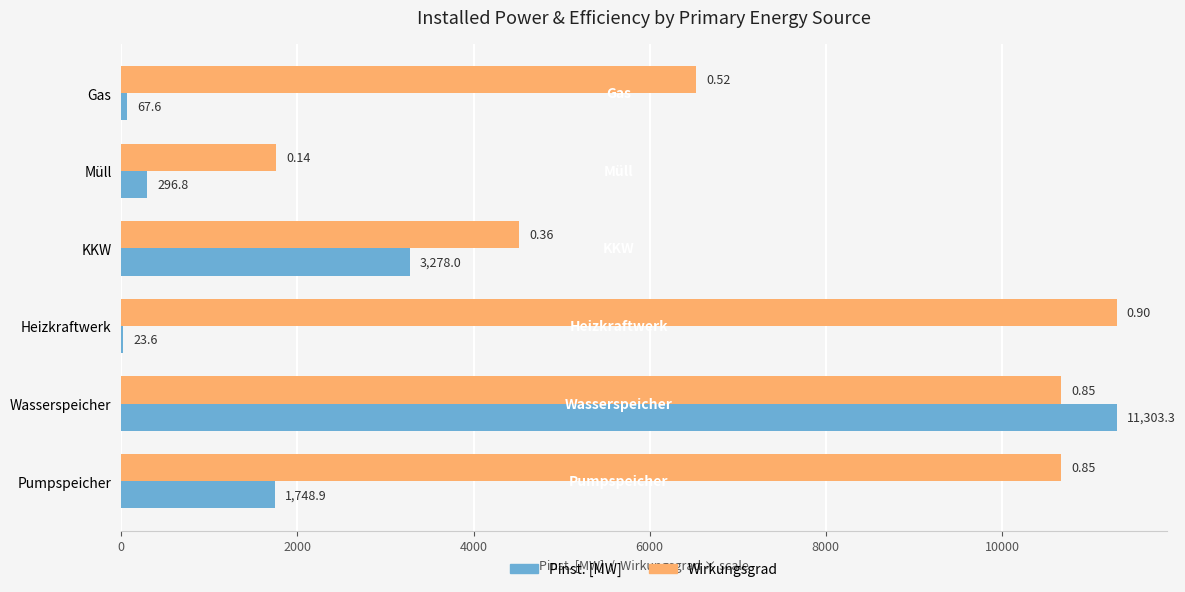

What is the total value across all series at Pumpspeicher?

12424.2